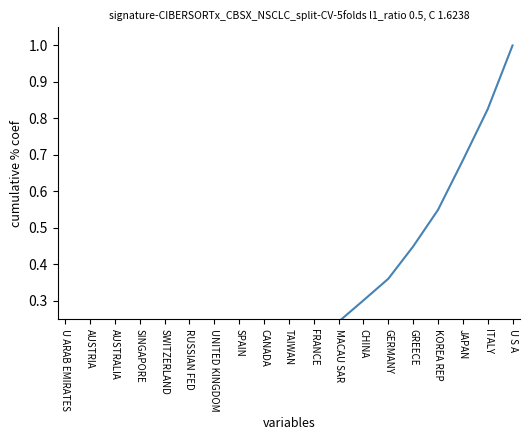

How many lines are shown in the chart?

1